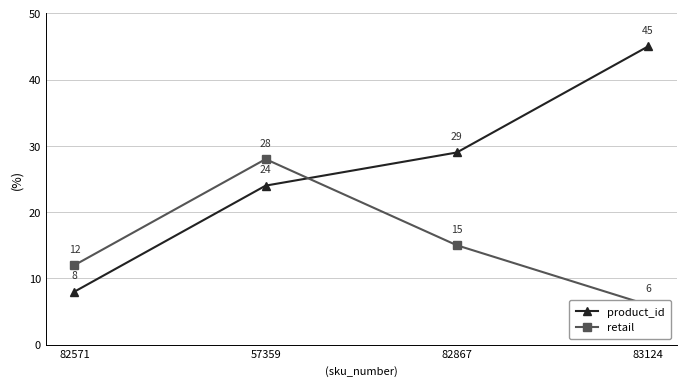

What is the maximum value shown in the chart?

45